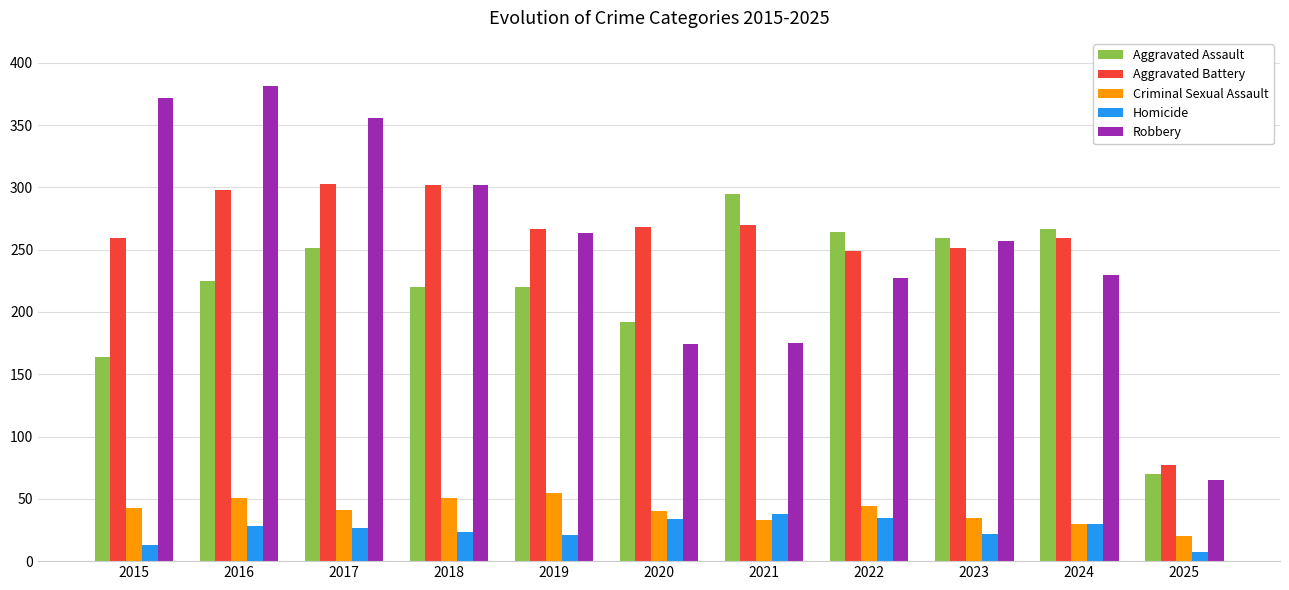

What is the maximum value for Criminal Sexual Assault?

55